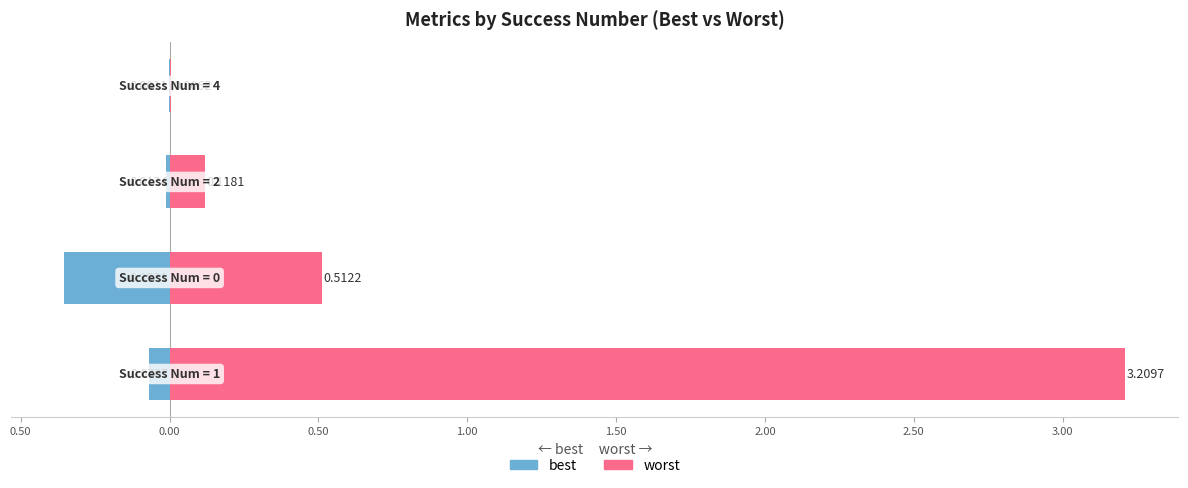

What is the average value of the best series?

-0.1